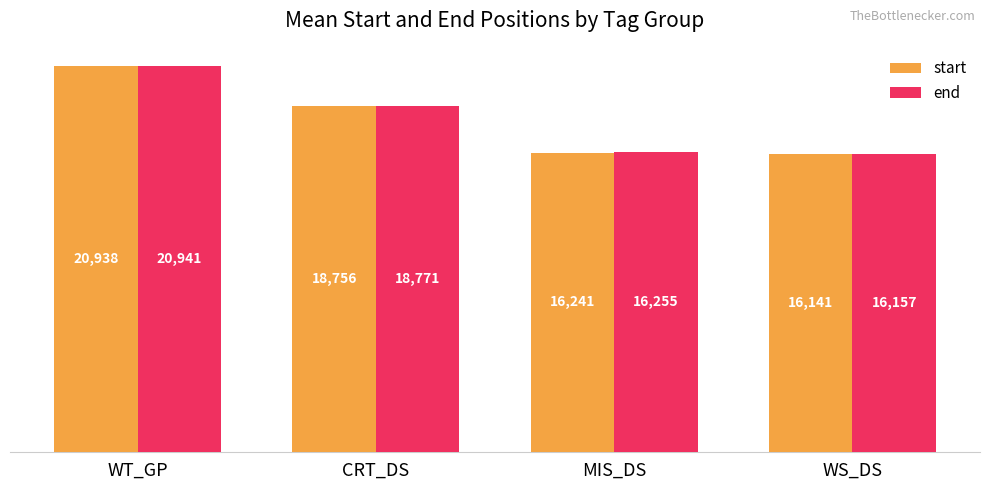

The start series shows 8810 at WT_GP. True or false?

False